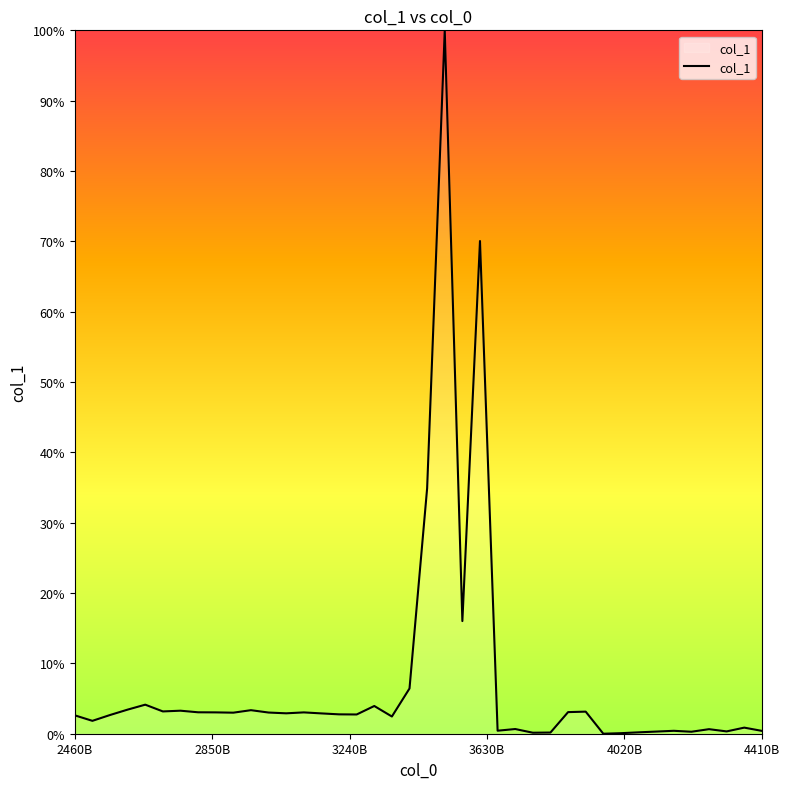

What is the difference between the maximum and minimum values?

100.0